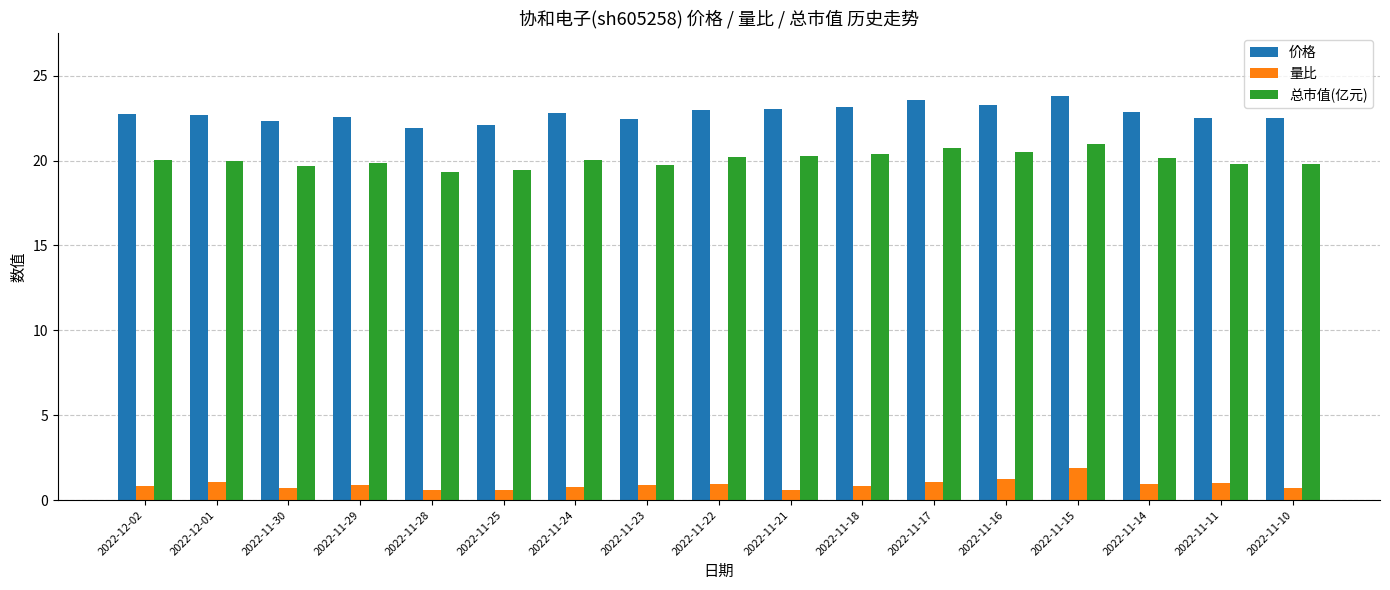

What is the difference between the 价格 values at 2022-11-28 and 2022-11-22?

1.0